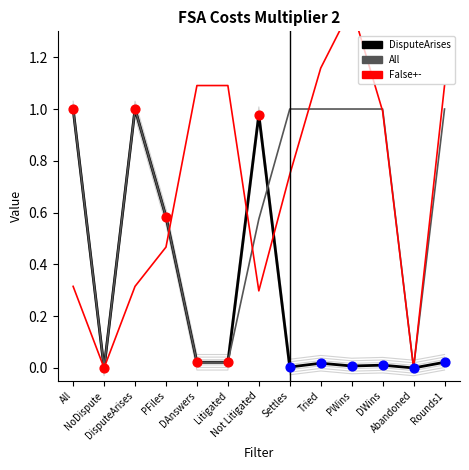

Which series has the largest Y range (max minus min)?

False+-